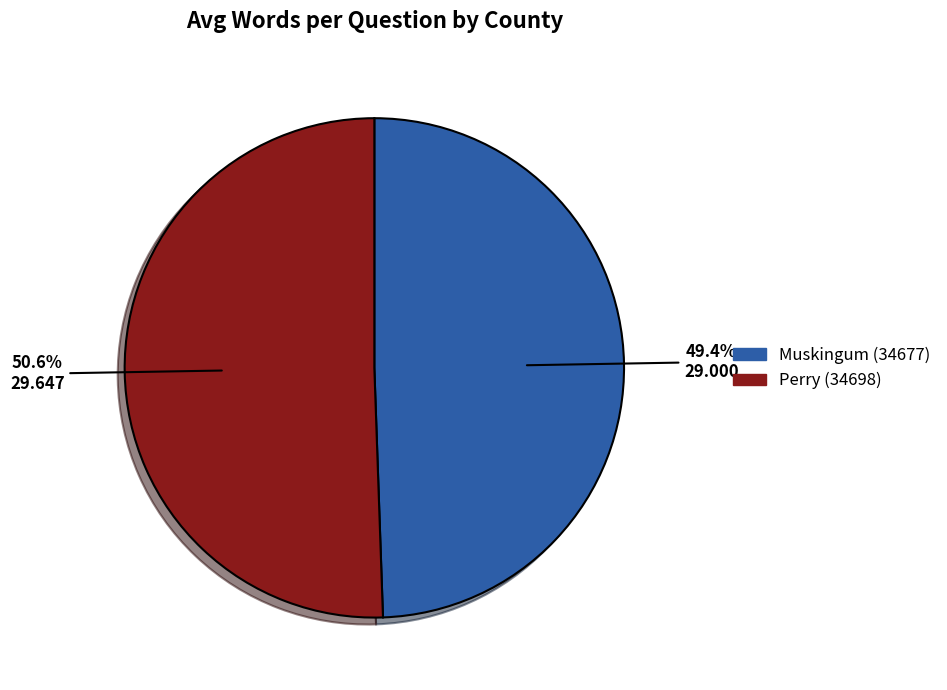

To the nearest percent, what is the difference between the Perry (34698) and Muskingum (34677) slice percentages?

1%